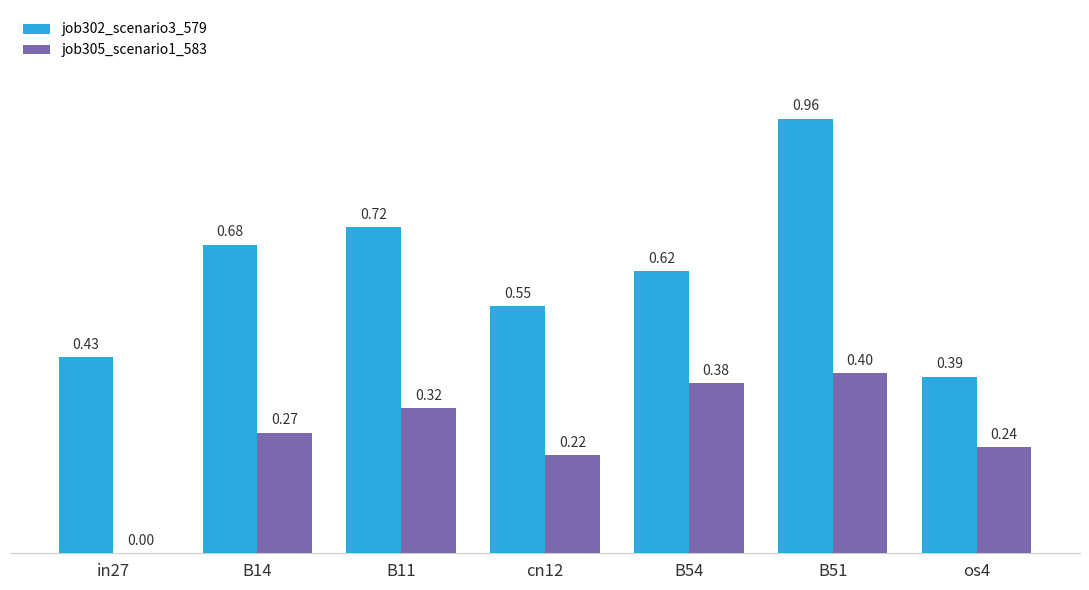

Which series has the largest total across all categories?

job302_scenario3_579